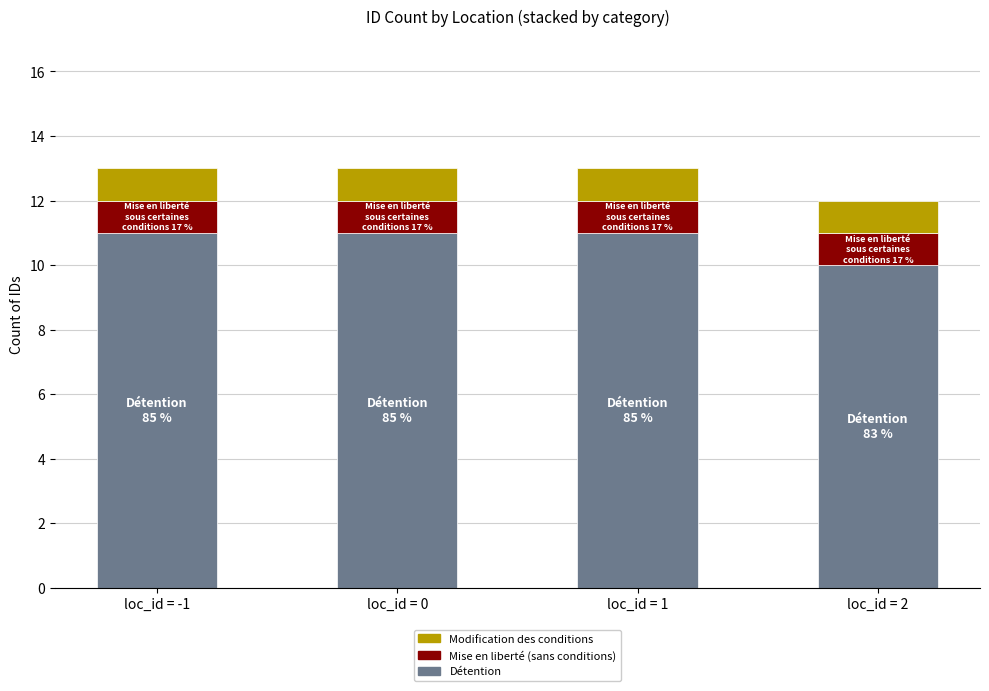

How many data points does each series have?

4